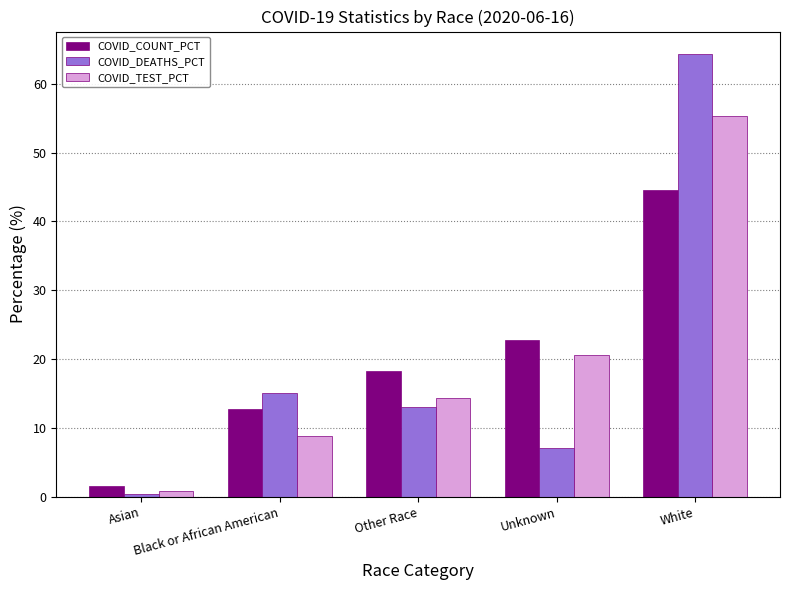

What is the spread (max minus min) of values at Black or African American?

6.3